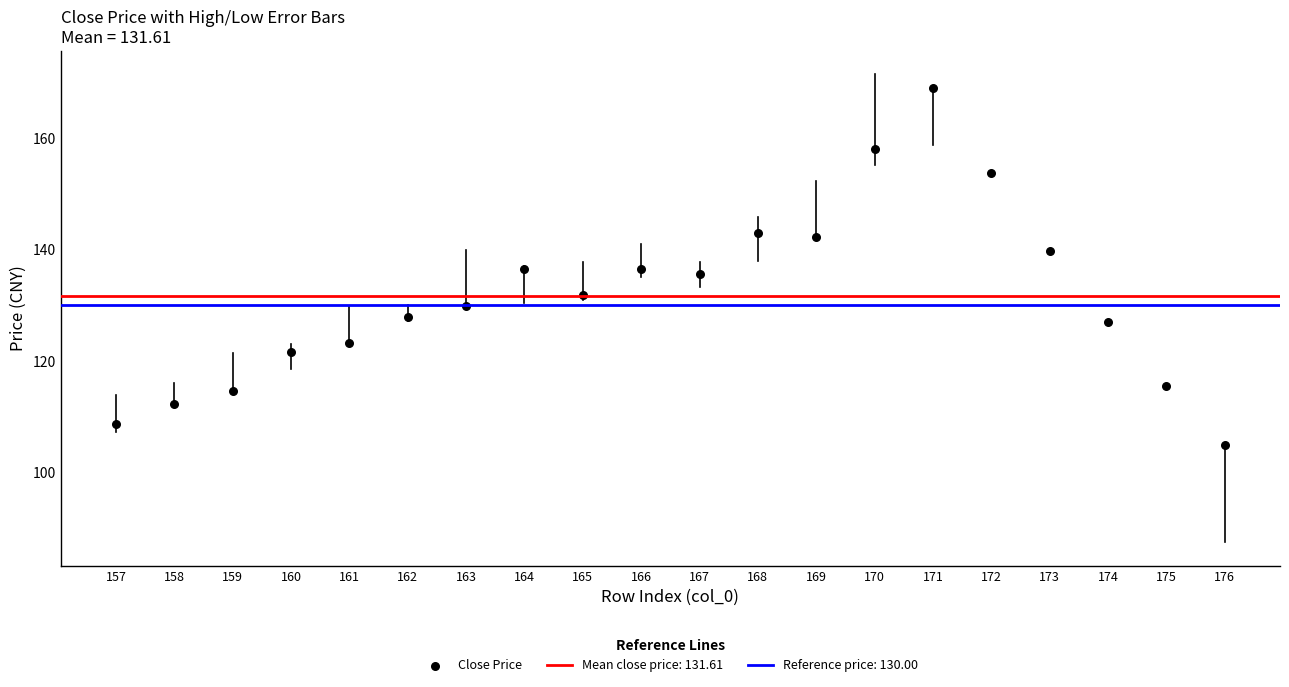

What is the range of X values (max minus min)?

19.0